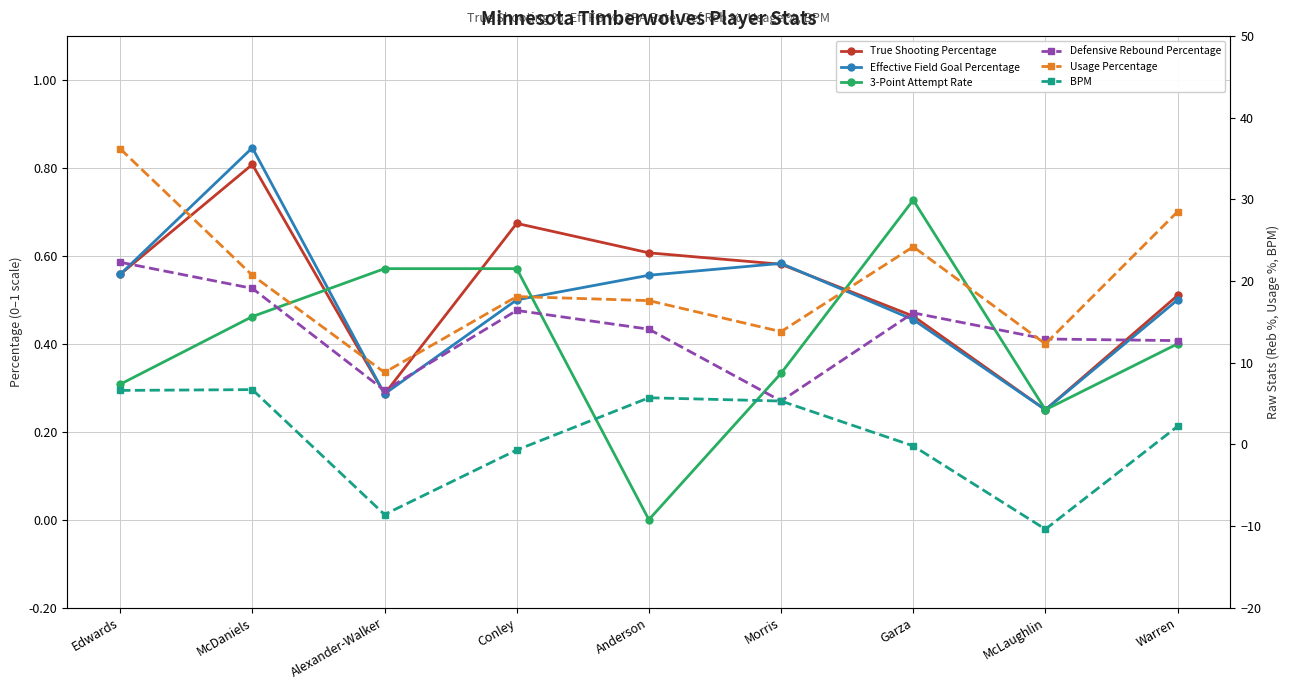

What is the difference between the highest and lowest values at Conley?

18.8